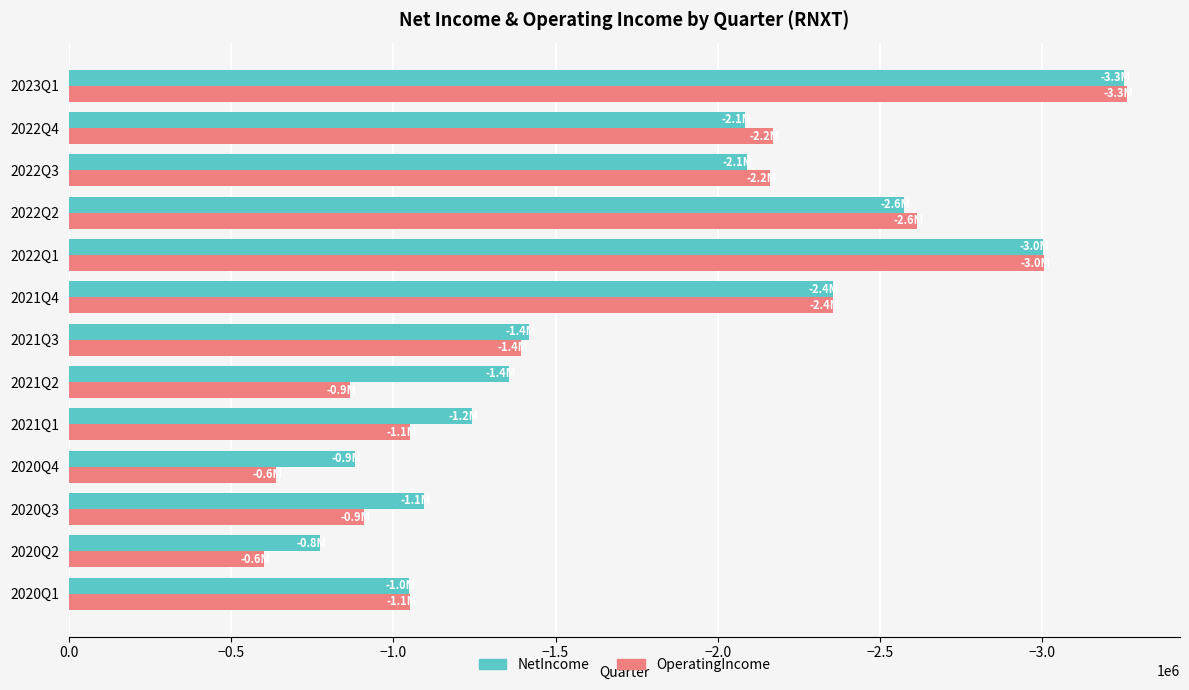

Which category has the lowest value across all series?

2023Q1